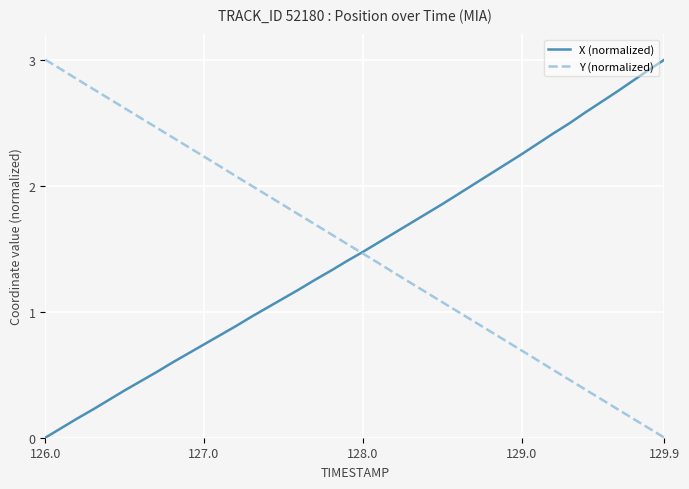

What is the maximum value for Y (normalized)?

3.0